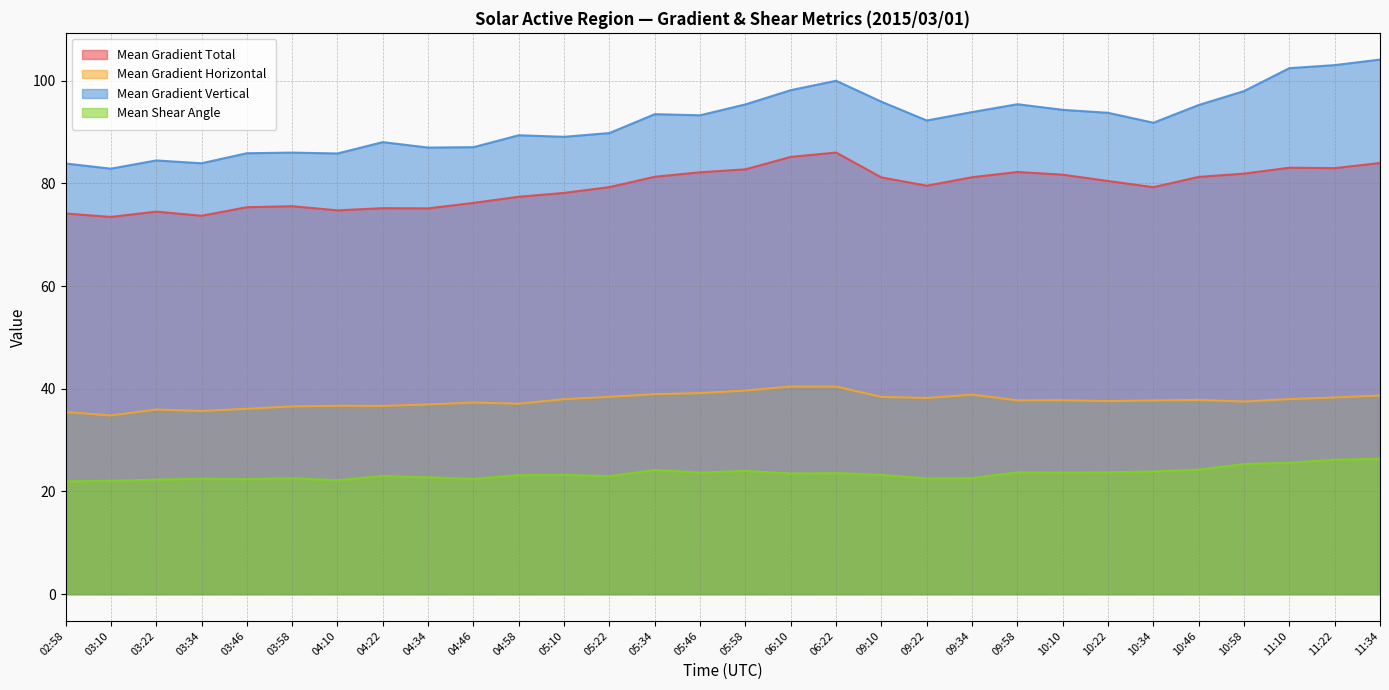

Rank the categories by Mean Shear Angle value from highest to lowest.

11:34, 11:22, 11:10, 10:58, 10:46, 05:34, 05:58, 10:34, 10:22, 09:58, 10:10, 05:46, 06:22, 06:10, 05:10, 09:10, 04:58, 04:22, 05:22, 04:34, 09:34, 03:58, 09:22, 03:34, 04:46, 03:46, 03:22, 04:10, 03:10, 02:58